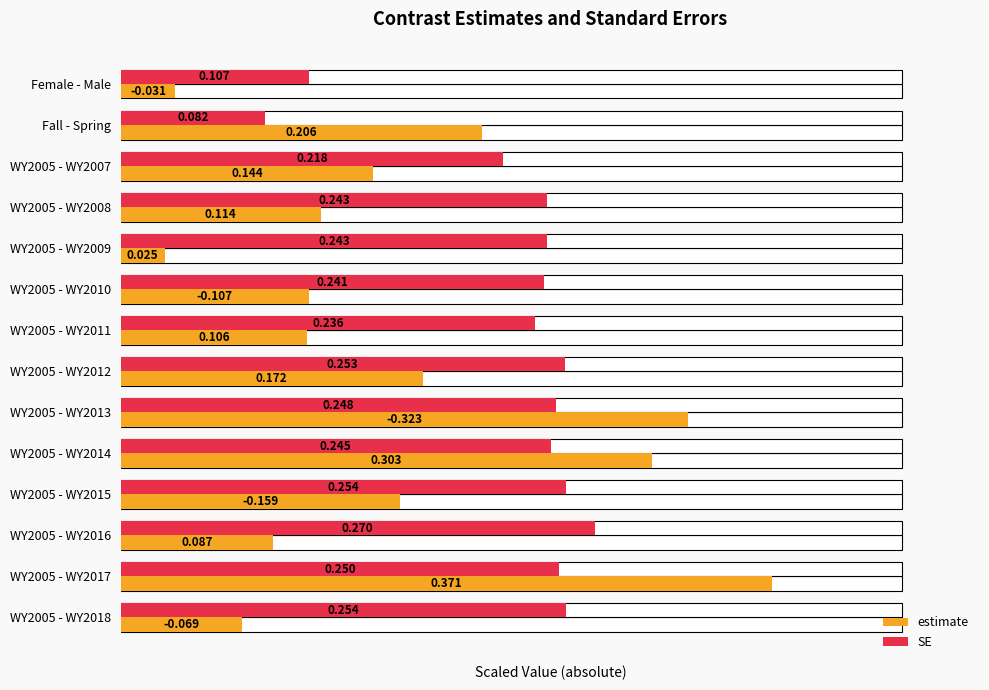

Reading left to right, transcribe all the data shown in this chart.

estimate: 7.0	46.3	32.3	25.6	5.6	24.0	23.8	38.6	72.6	68.1	35.7	19.5	83.3	15.5
SE: 24.0	18.4	49.0	54.6	54.6	54.1	53.0	56.8	55.7	55.0	57.1	60.6	56.2	57.1